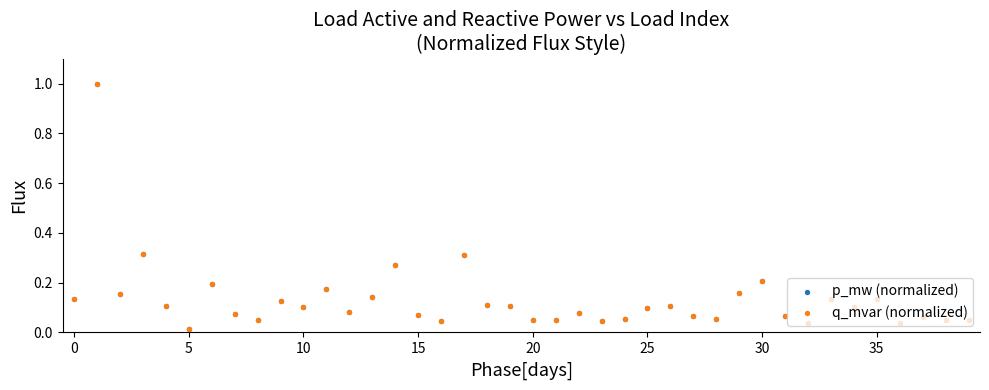

At how many categories does at least one series exceed 0?

40